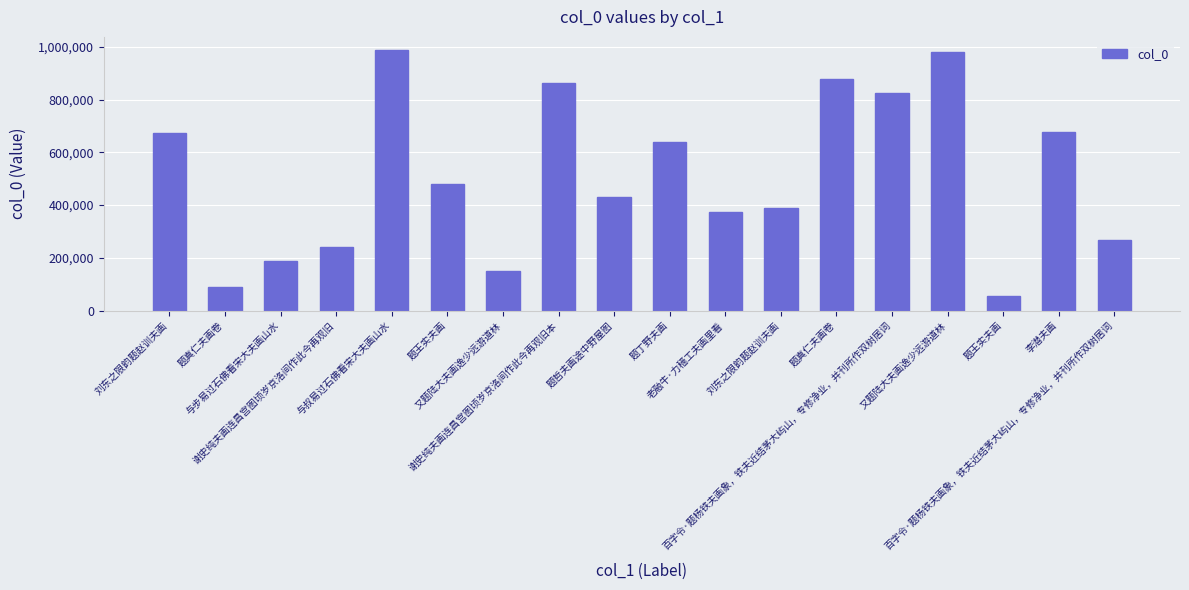

At which category does the chart reach its peak across all series?

与叔易过石佛看宋大夫画山水